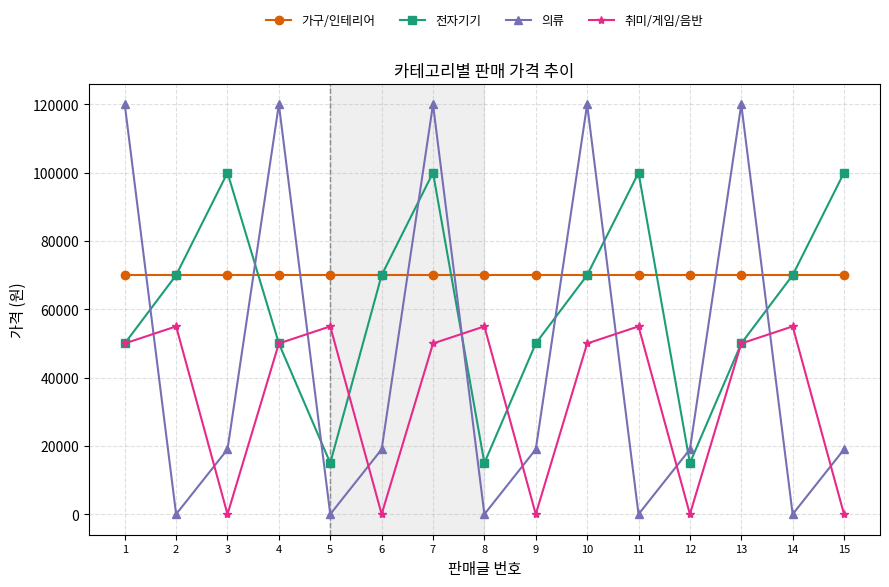

How many data points in 전자기기 are less than 70000?

7